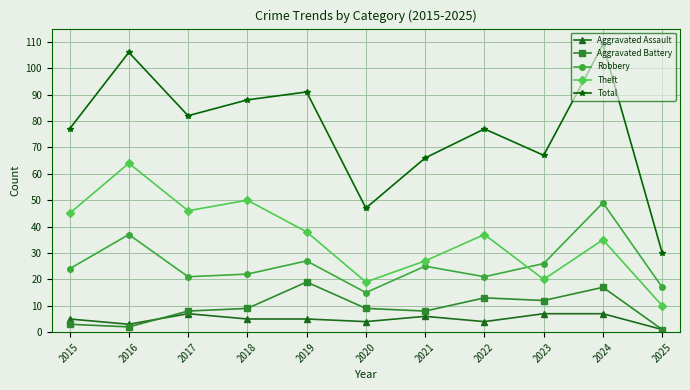

At how many categories does at least one series exceed 40?

10